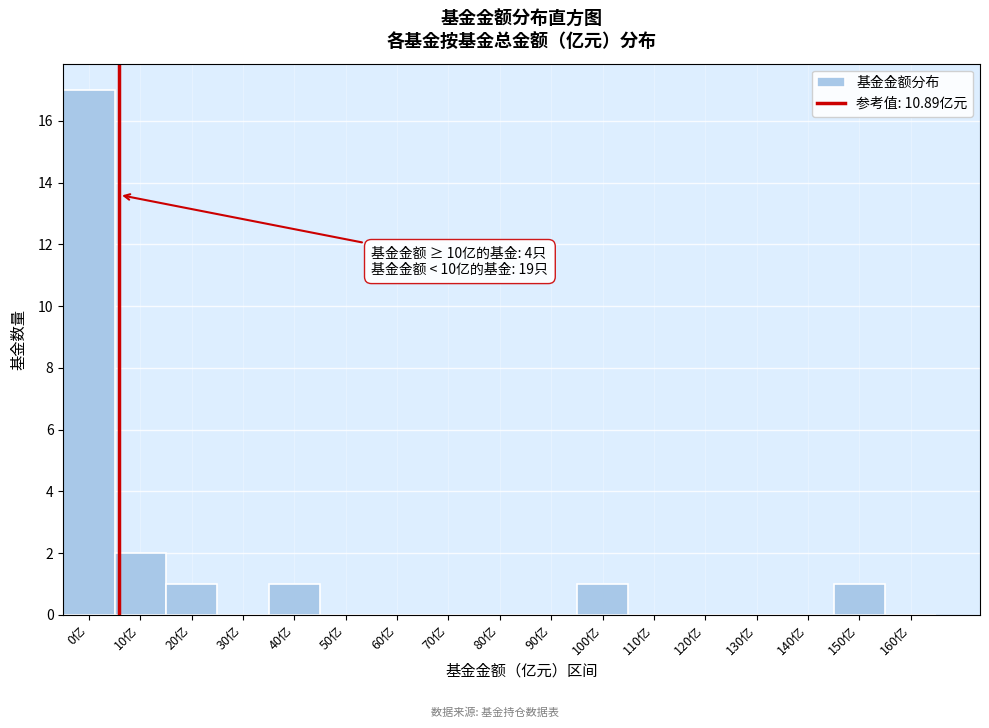

Reading left to right, what are all the values shown in this chart?

0亿=17	10亿=2	20亿=1	30亿=0	40亿=1	50亿=0	60亿=0	70亿=0	80亿=0	90亿=0	100亿=1	110亿=0	120亿=0	130亿=0	140亿=0	150亿=1	160亿=0